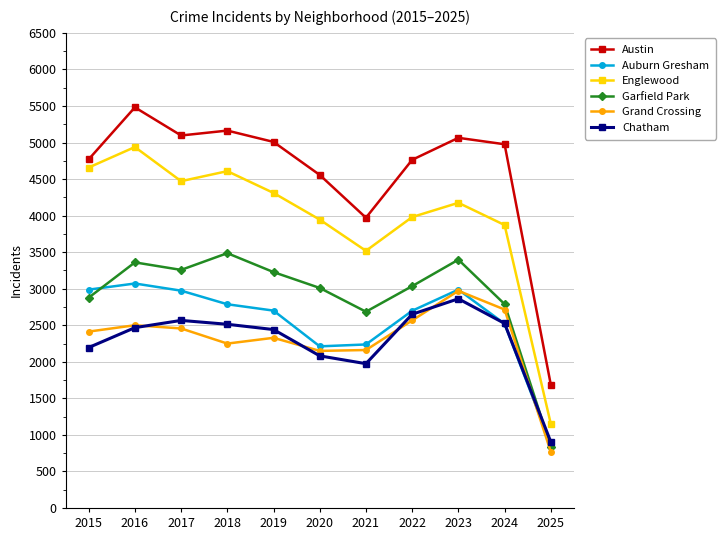

Rank the series by their maximum value, from lowest to highest.

Chatham, Grand Crossing, Auburn Gresham, Garfield Park, Englewood, Austin